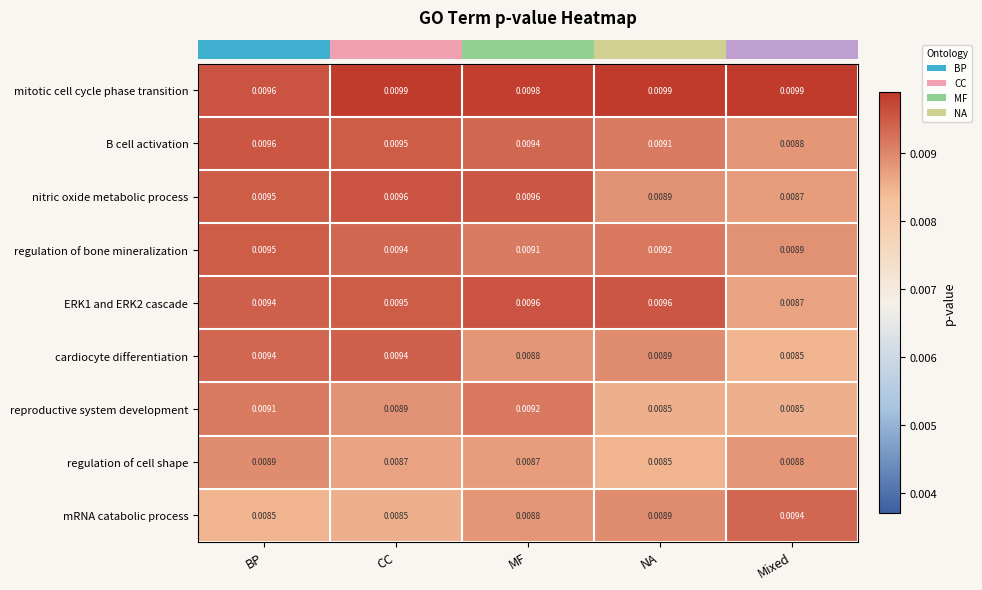

Which series has the largest total across all categories?

mitotic cell cycle phase transition